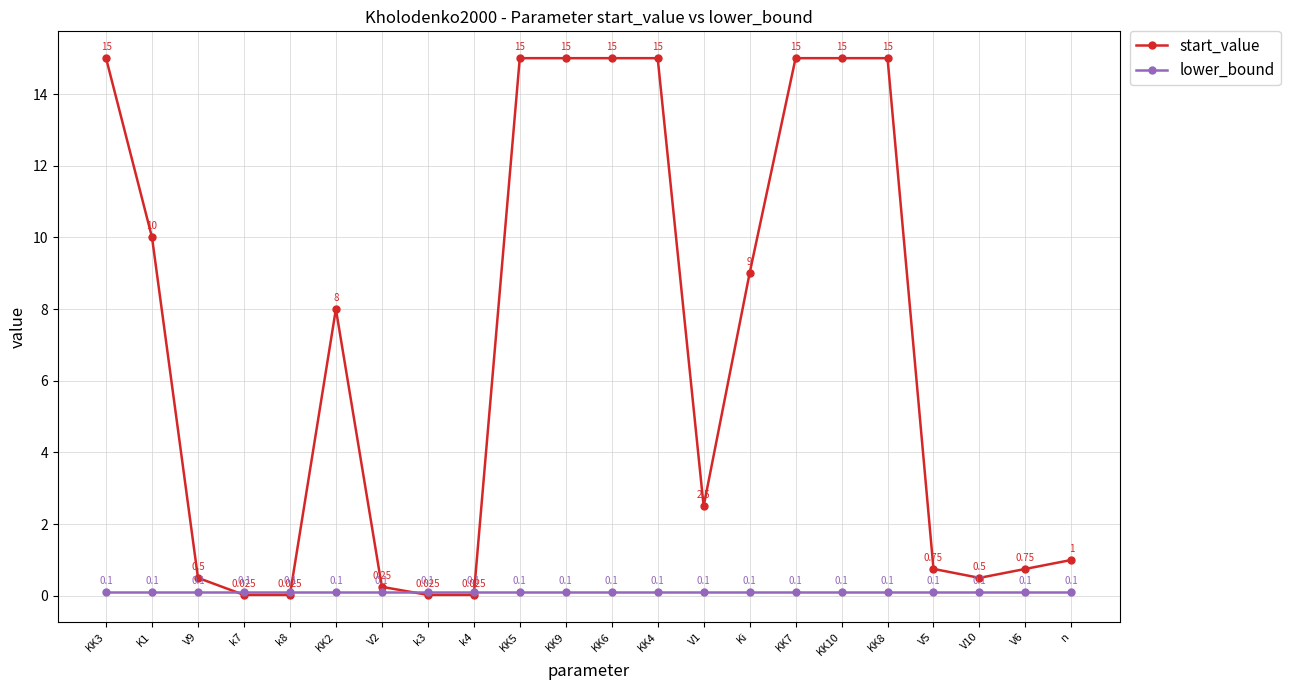

Is the value of start_value at V5 greater than the value of lower_bound at KK8?

Yes